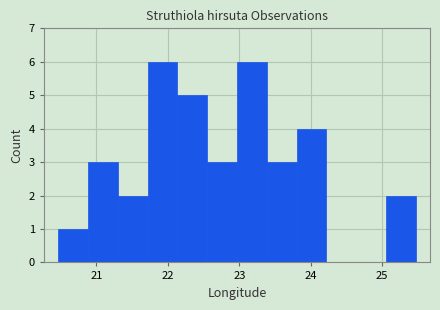

Reading left to right, transcribe this chart: for each bar, give the range it covers on the x-axis and its height. Neither the bar edges nor the heights are printed on the chart, so give them approximately, as read against the axes.

20.5 to 20.9: 1
20.9 to 21.3: 3
21.3 to 21.7: 2
21.7 to 22.1: 6
22.1 to 22.5: 5
22.5 to 23.0: 3
23.0 to 23.4: 6
23.4 to 23.8: 3
23.8 to 24.2: 4
24.2 to 24.6: 0
24.6 to 25.1: 0
25.1 to 25.5: 2